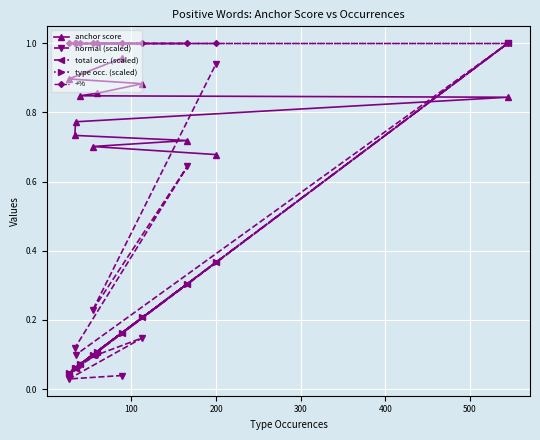

True or false: normal (scaled) has a value of 0.0 at 100.

False